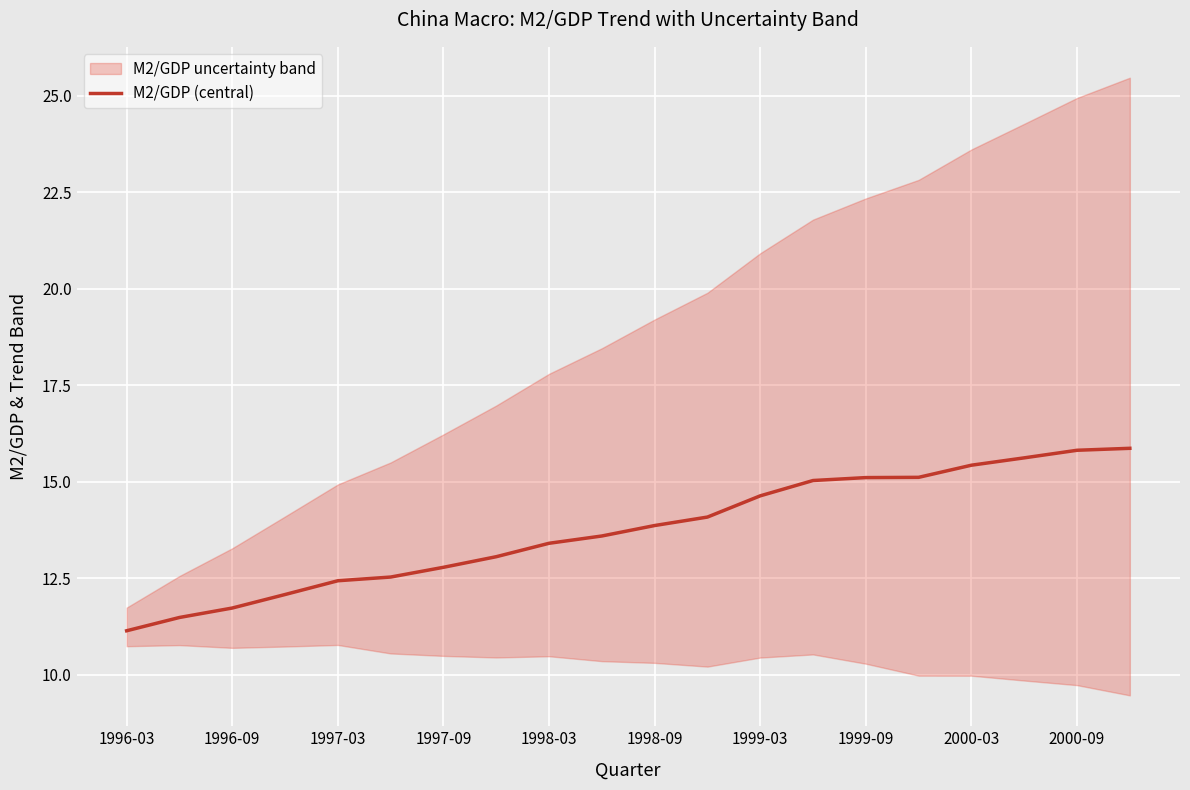

What is the lowest value of the M2/GDP (central) series?

11.1